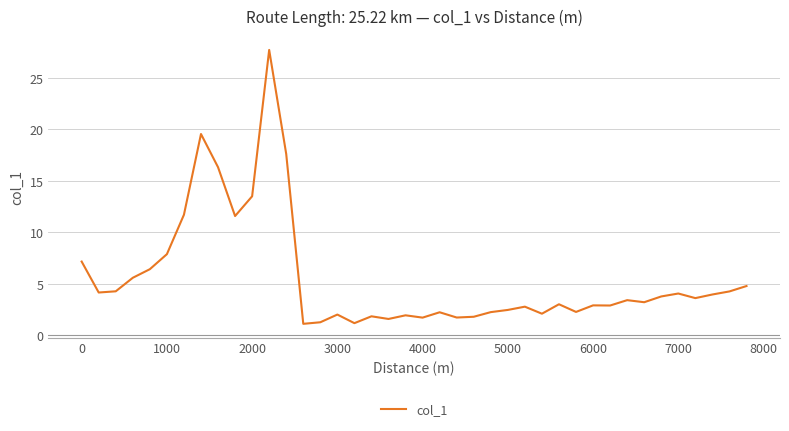

Is this an area chart (filled region under the line)?

No